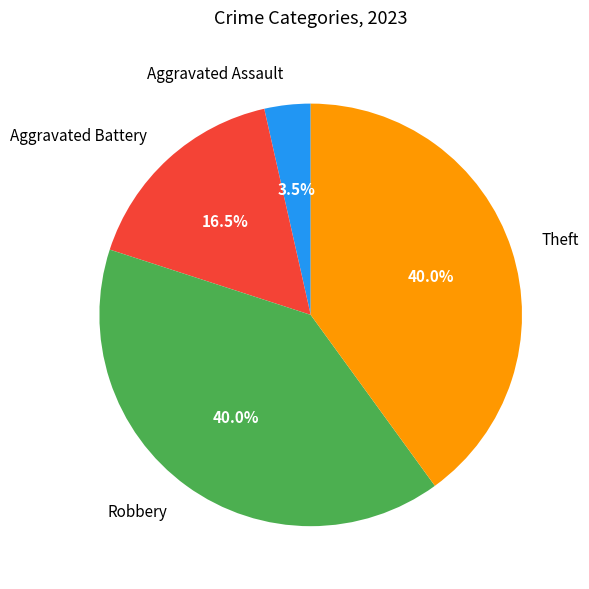

To the nearest percent, what is the difference between the Aggravated Battery and Theft slice percentages?

24%